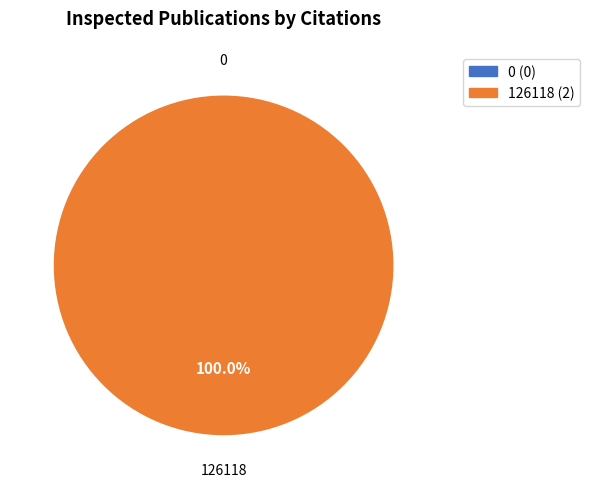

Rank the categories by value from lowest to highest.

0, 126118